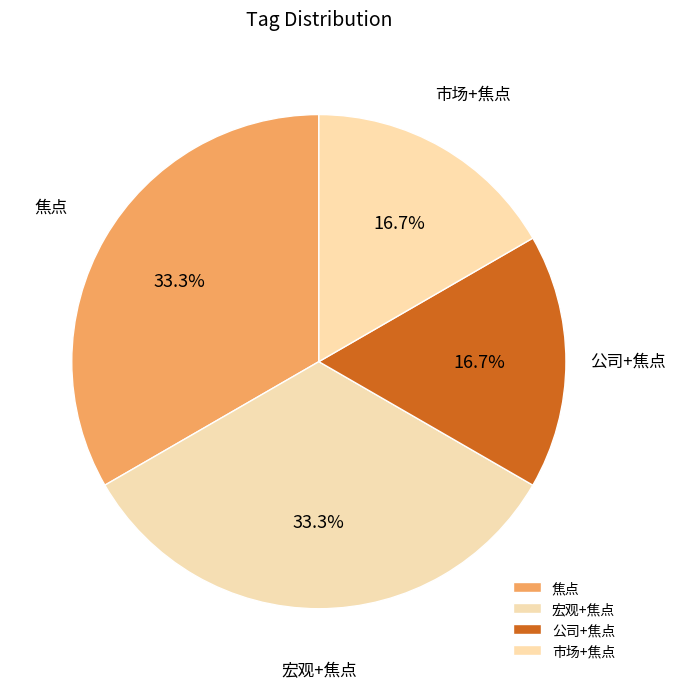

What percentage do 焦点 and 市场+焦点 together represent?

50.0%